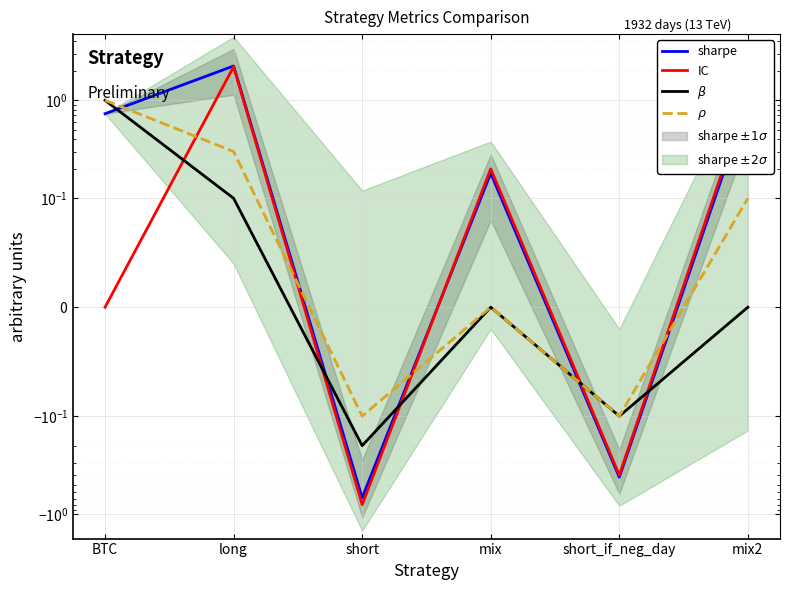

True or false: $\rho$ and $\beta$ intersect in this chart.

False